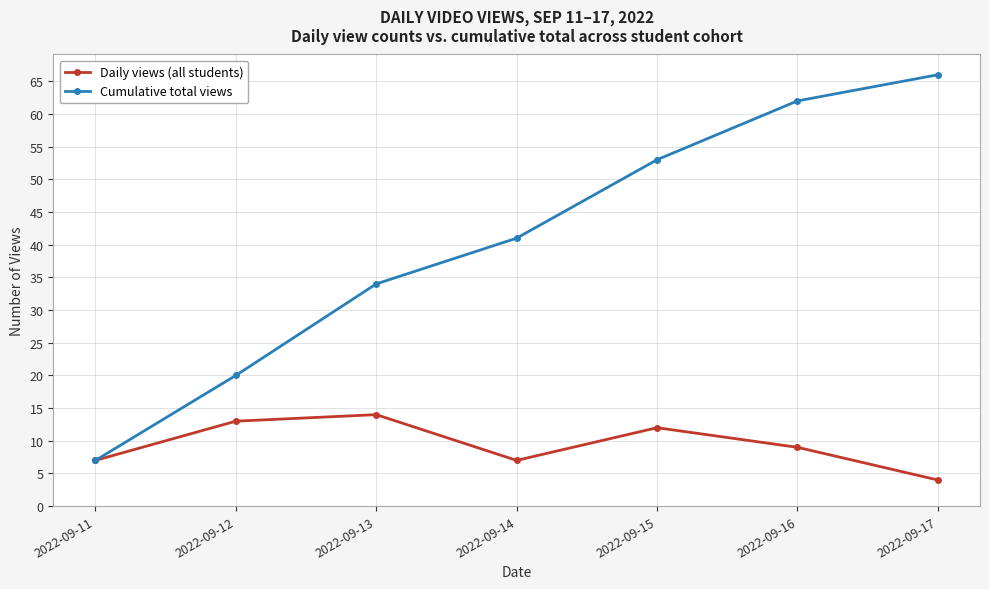

Is this an area chart (filled region under the line)?

No